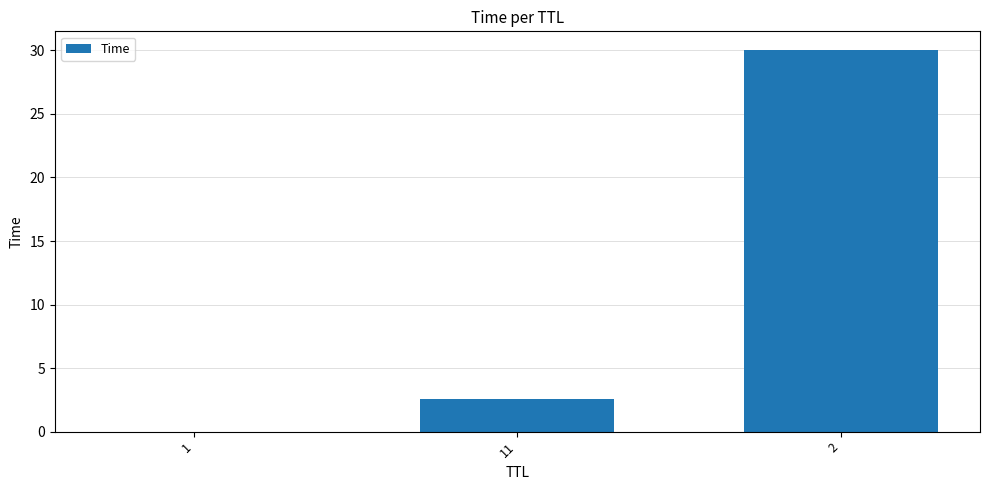

True or false: the data shows 0.7 at 11.

False